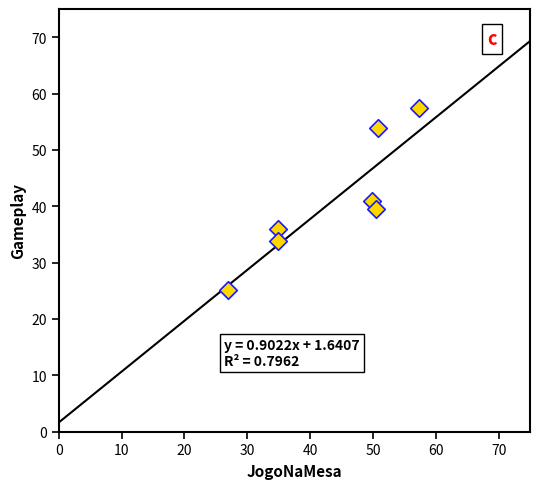

What is the range of X values (max minus min)?

30.5